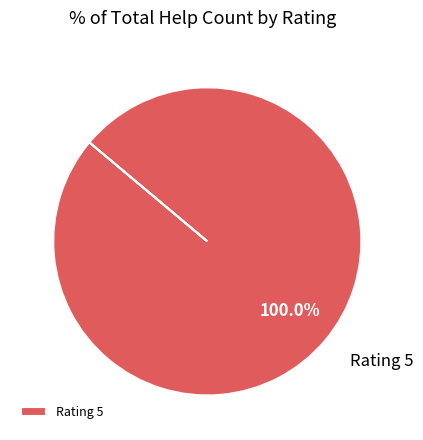

How many segments does this pie chart have?

1